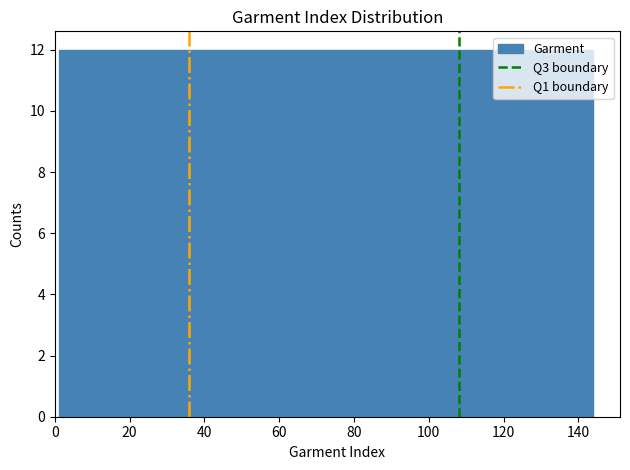

How tall is the bar that spans 60 to 72 on the x-axis? Neither the bar edges nor the heights are printed on the chart, so give them approximately, as read against the axes.

12